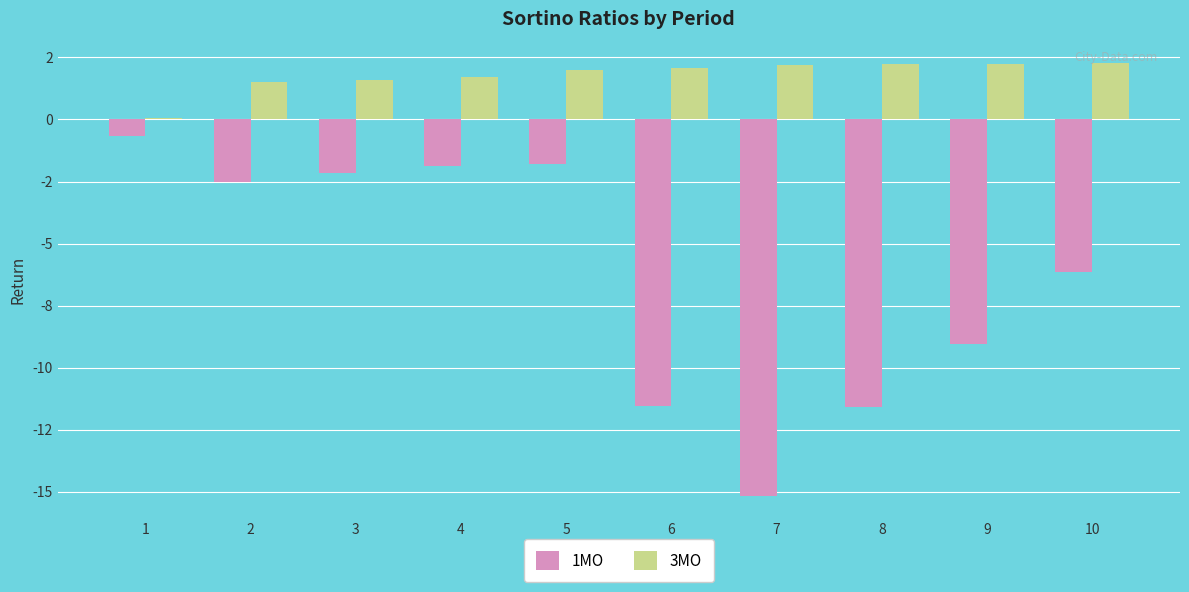

What are all the series names shown in the legend?

1MO, 3MO